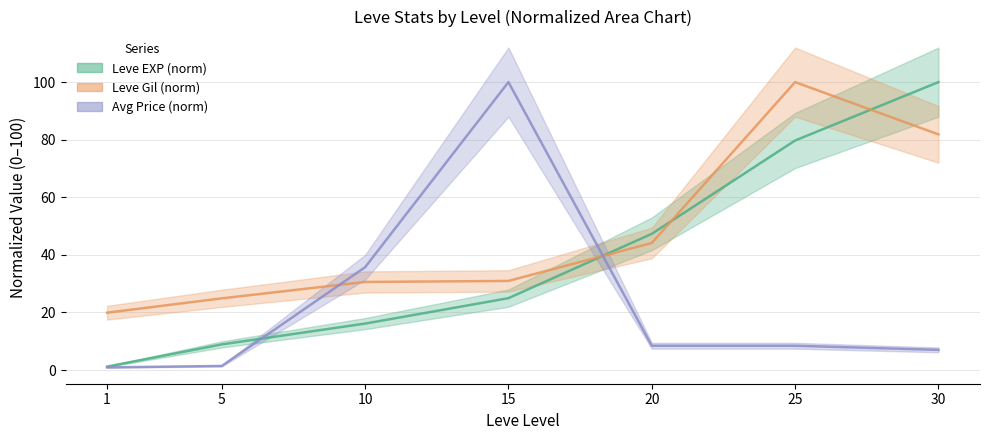

The value of Avg Price (norm) at 30 is 7.0. True or false?

True